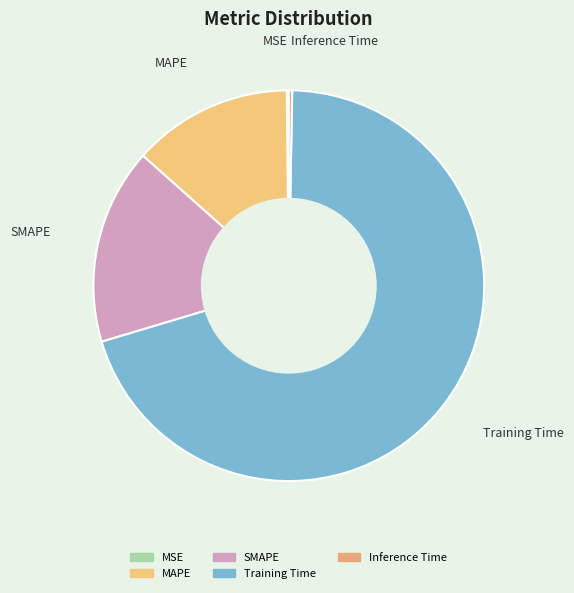

Which slice is the largest?

Training Time